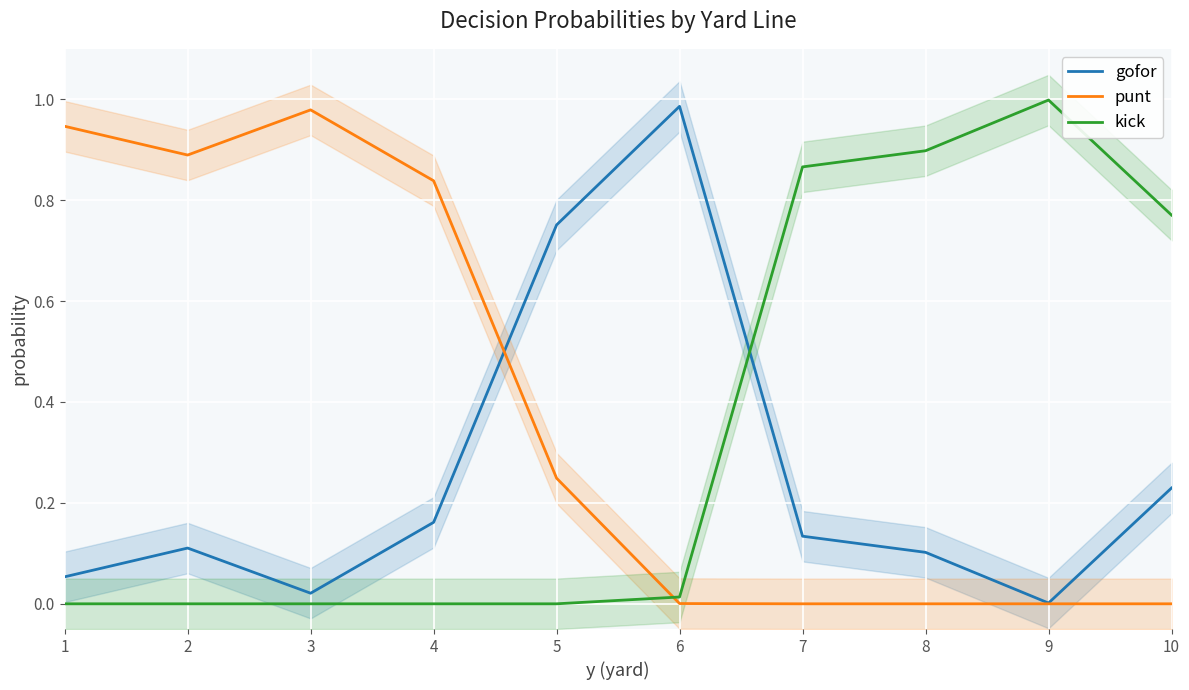

How many values in the kick series exceed 0?

5